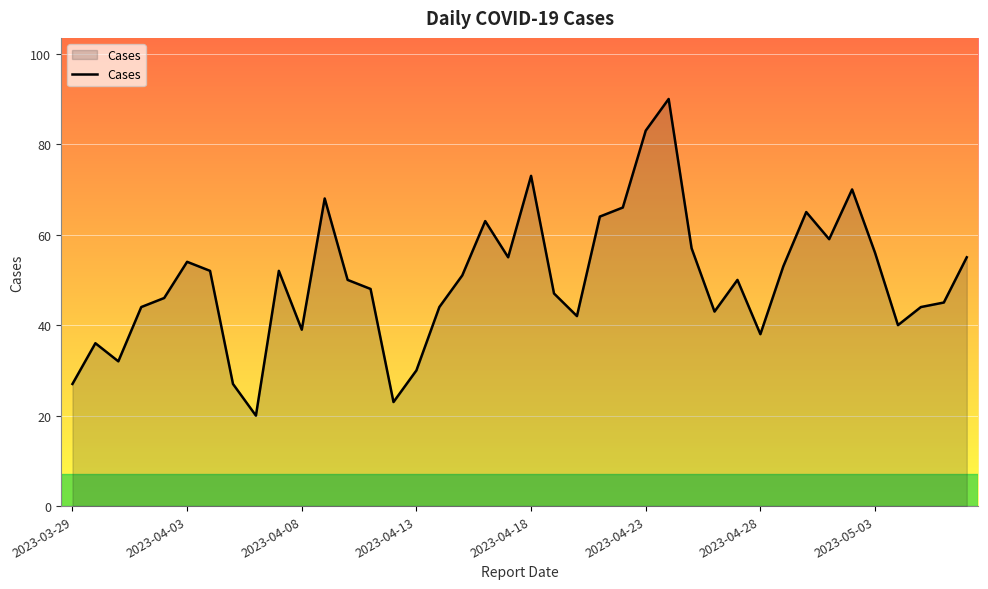

What is the difference between the second highest and second lowest values?

60